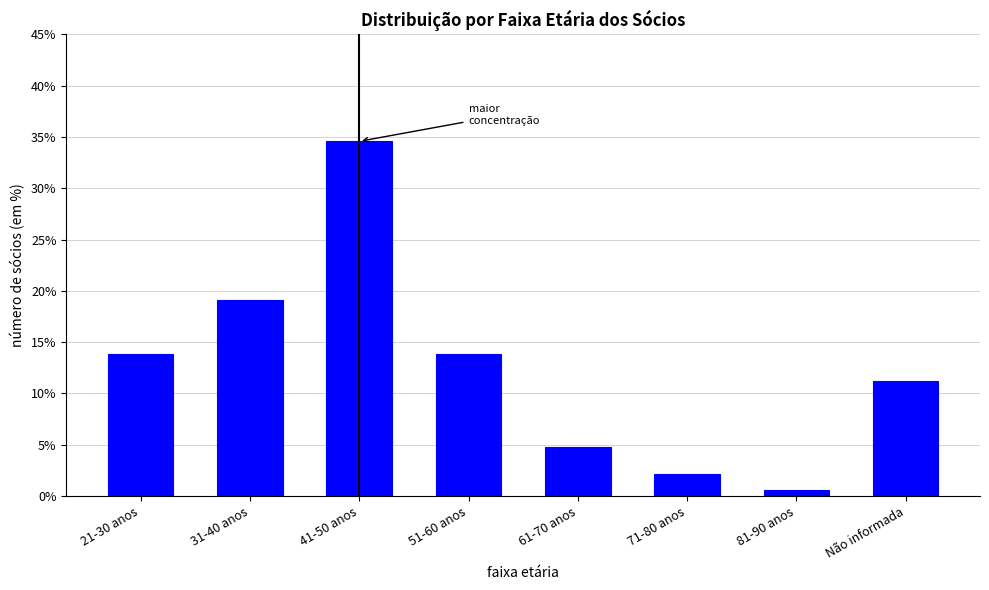

Reading left to right, transcribe all the data shown in this chart.

21-30 anos=13.8	31-40 anos=19.1	41-50 anos=34.6	51-60 anos=13.8	61-70 anos=4.8	71-80 anos=2.1	81-90 anos=0.5	Não informada=11.2